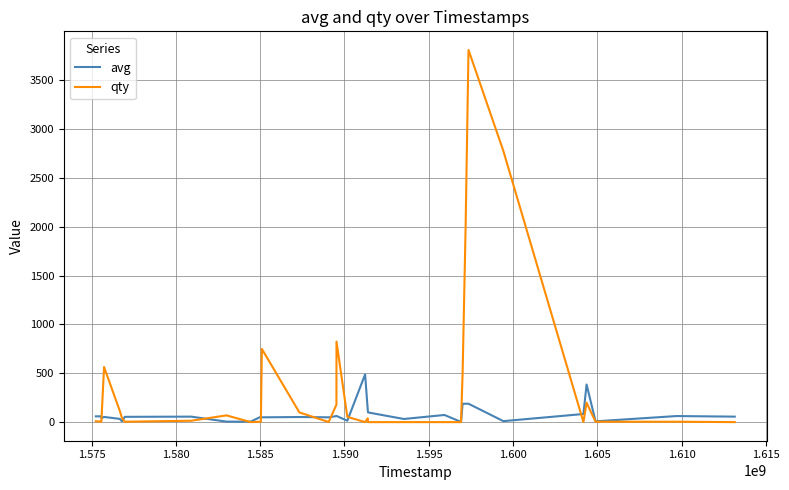

What is the maximum value shown in the chart?

3808